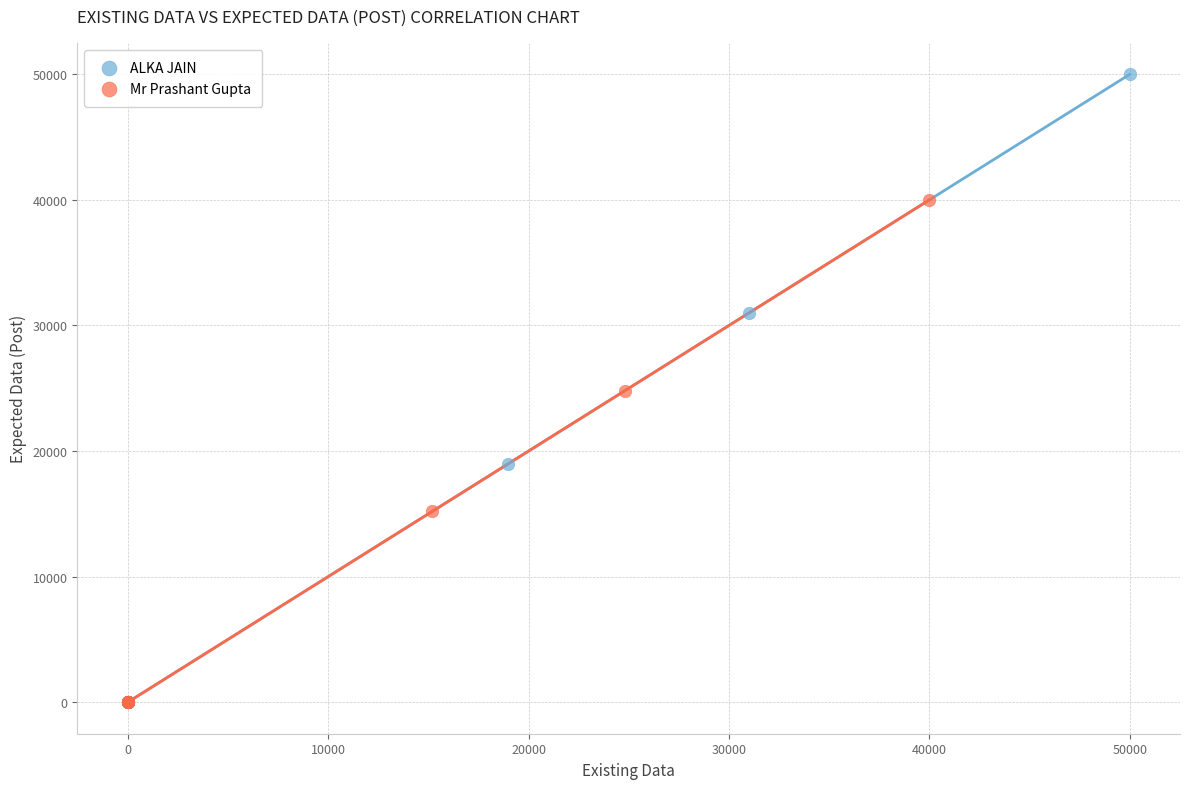

Which series has the widest spread of Y values?

ALKA JAIN